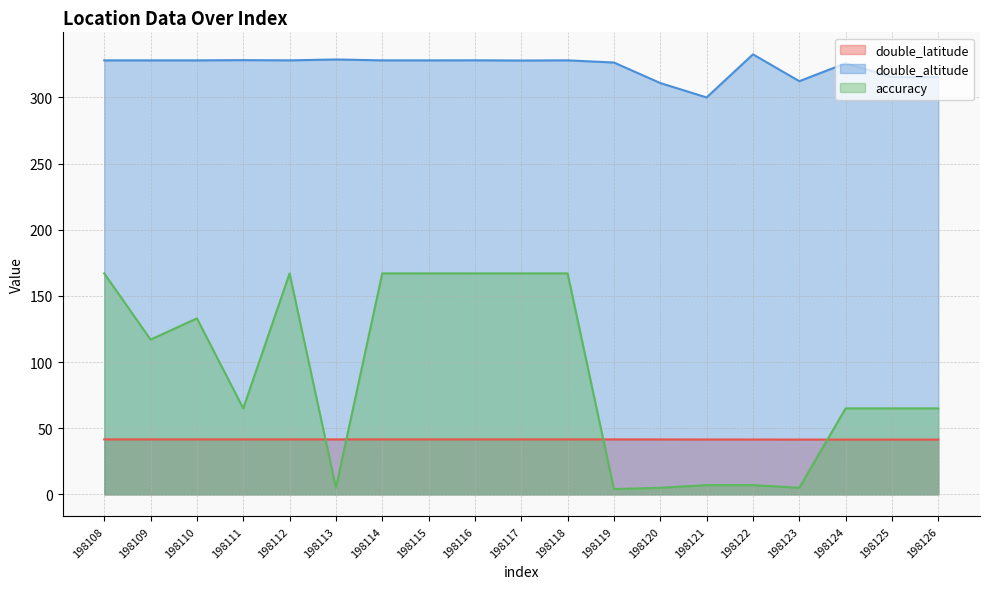

Where is the first local minimum for accuracy?

198109